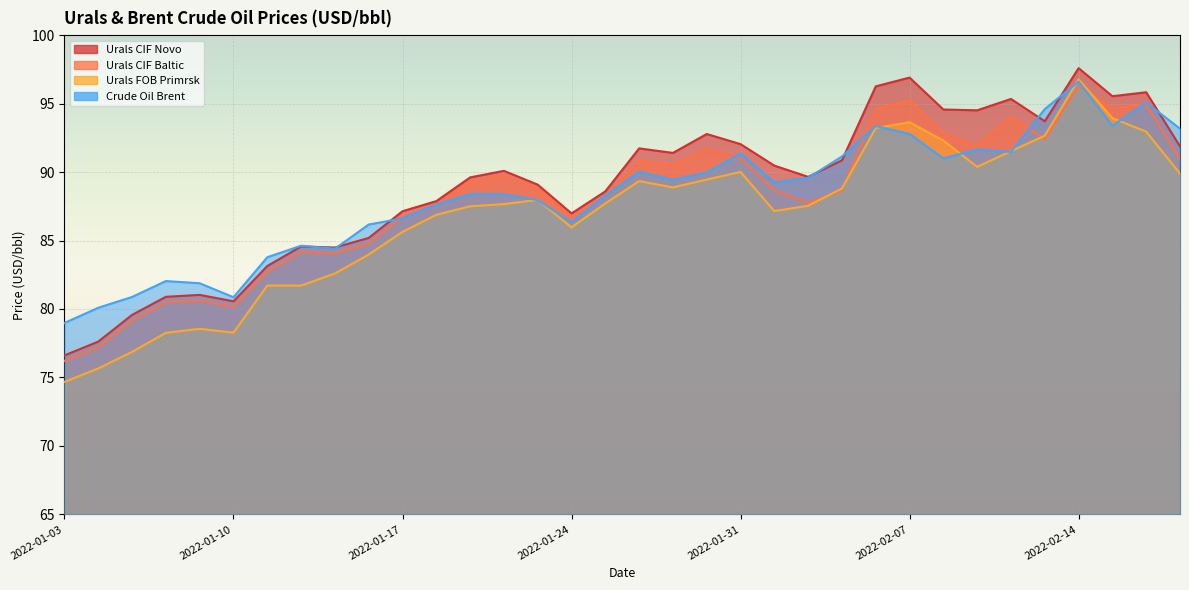

The value of Urals CIF Baltic at 2022-02-07 is 95.2. True or false?

True